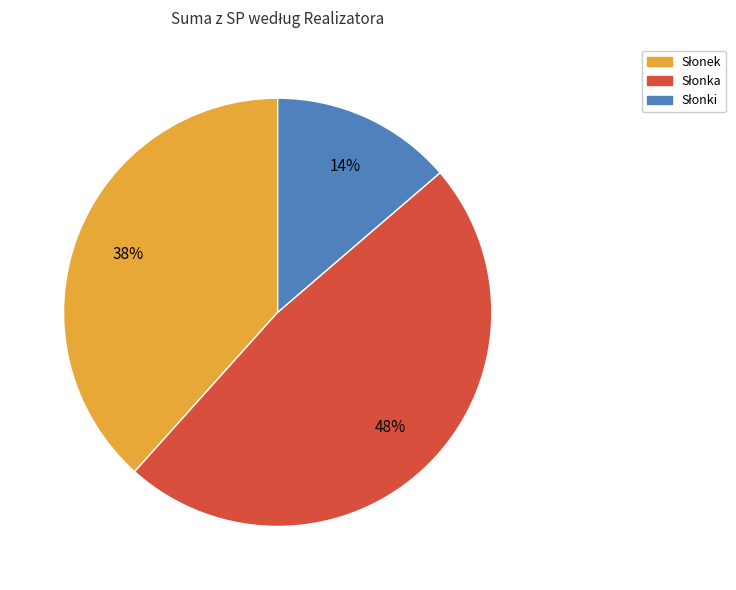

Is there a majority slice in this chart?

No